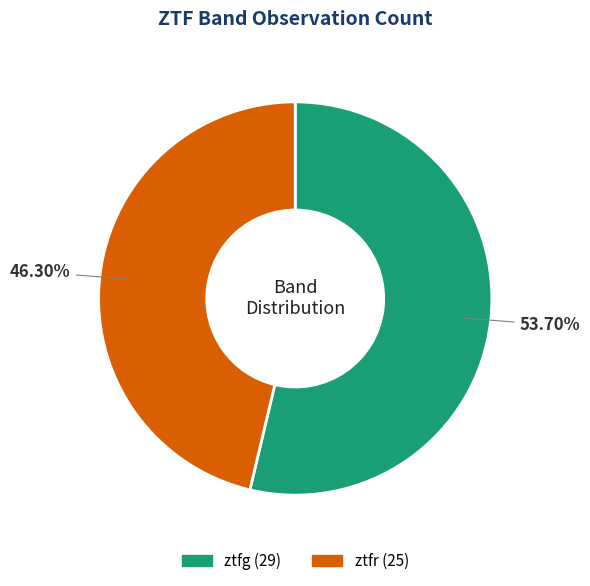

To the nearest percent, what is the difference between the ztfr and ztfg slice percentages?

7%